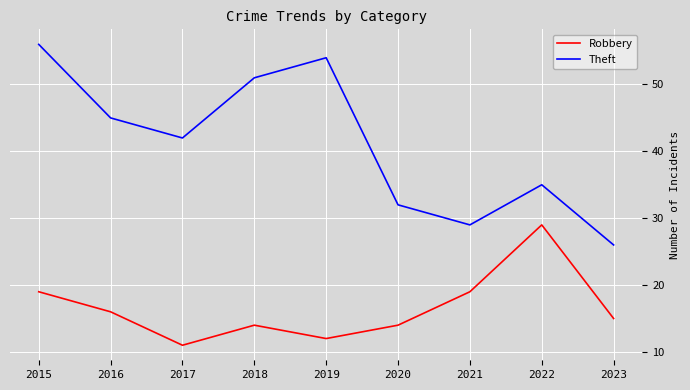

True or false: Robbery has a value of 19 at 2015.

True